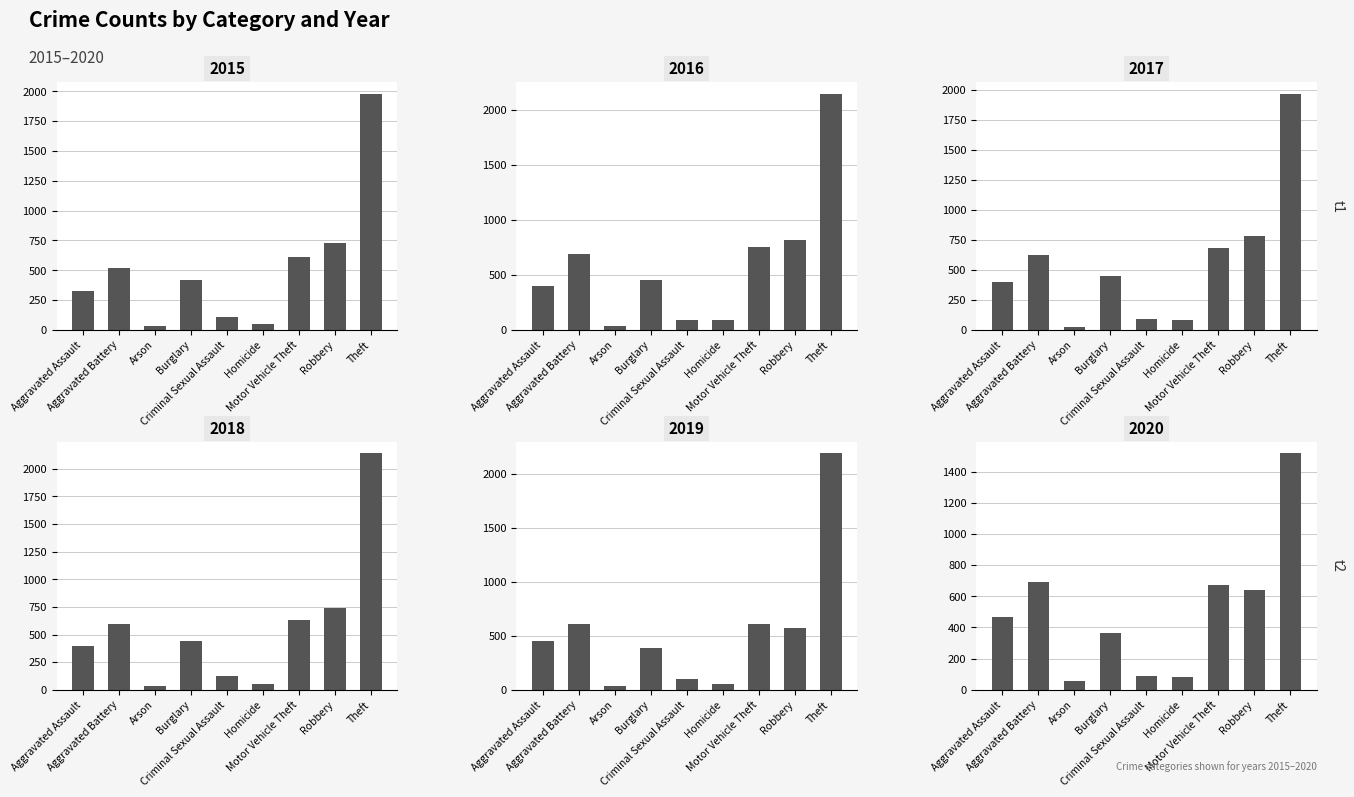

Count the number of data series in this chart.

6